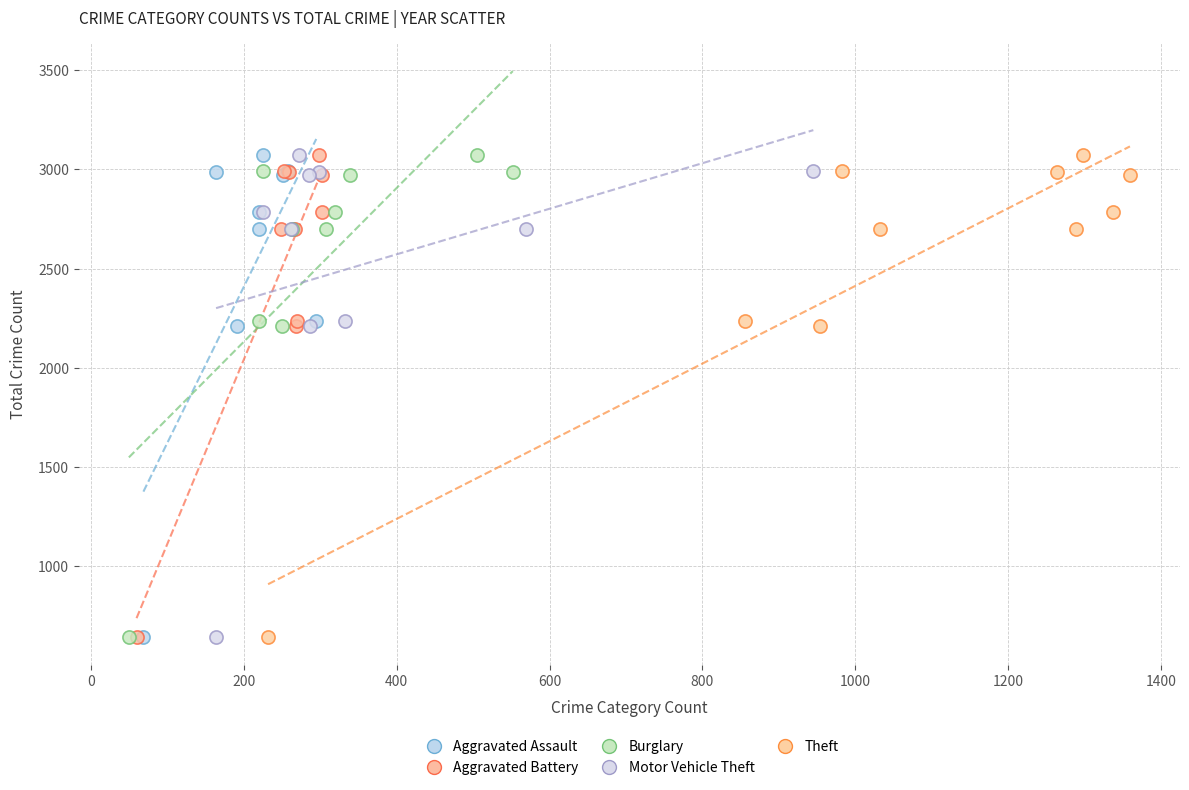

What are all the series names shown in the legend?

Aggravated Assault, Aggravated Battery, Burglary, Motor Vehicle Theft, Theft